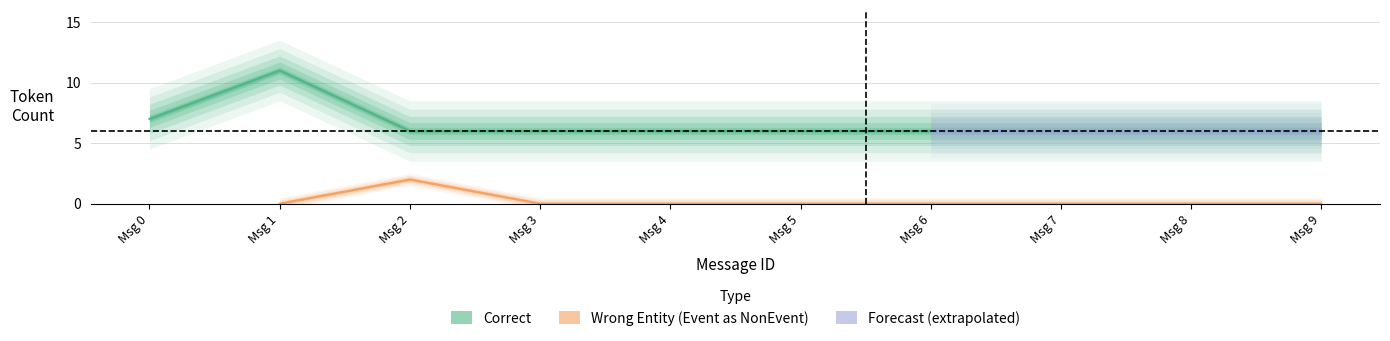

What is the greatest value displayed?

11